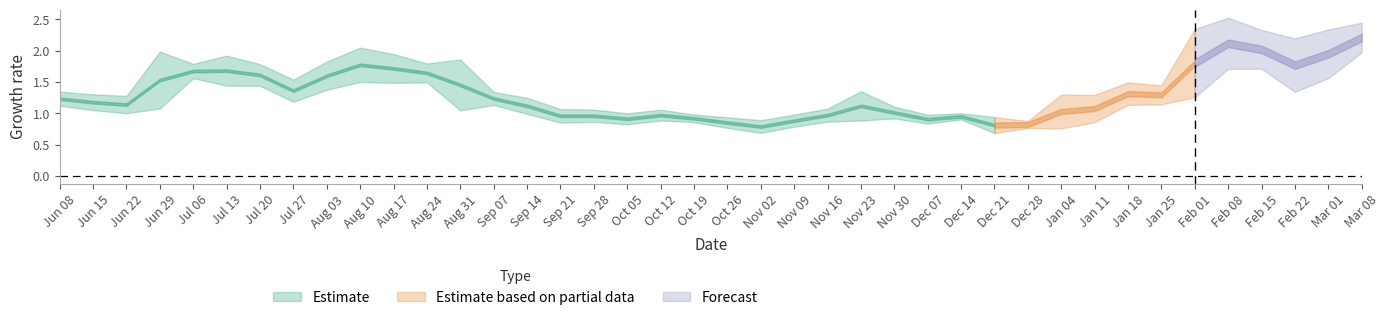

What is the sum of all High values?

60.0